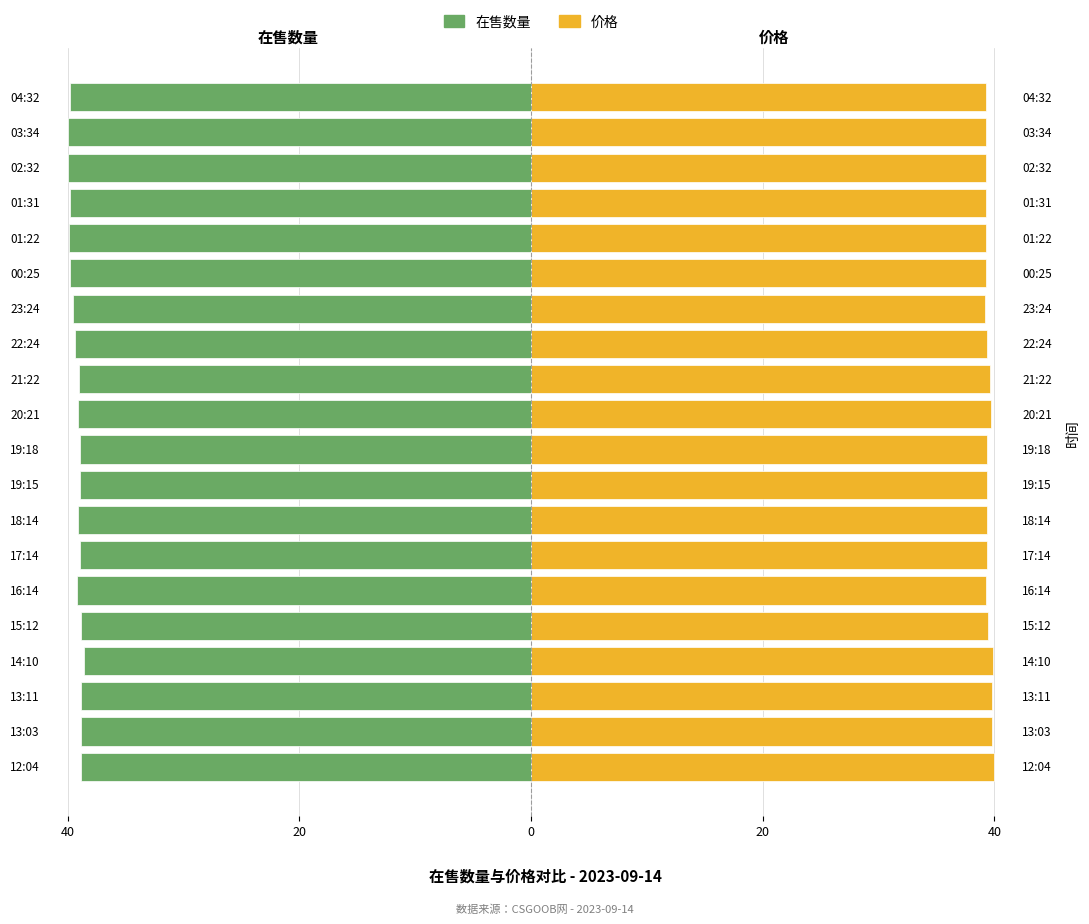

Which series has the largest total across all categories?

价格 (Femmine)